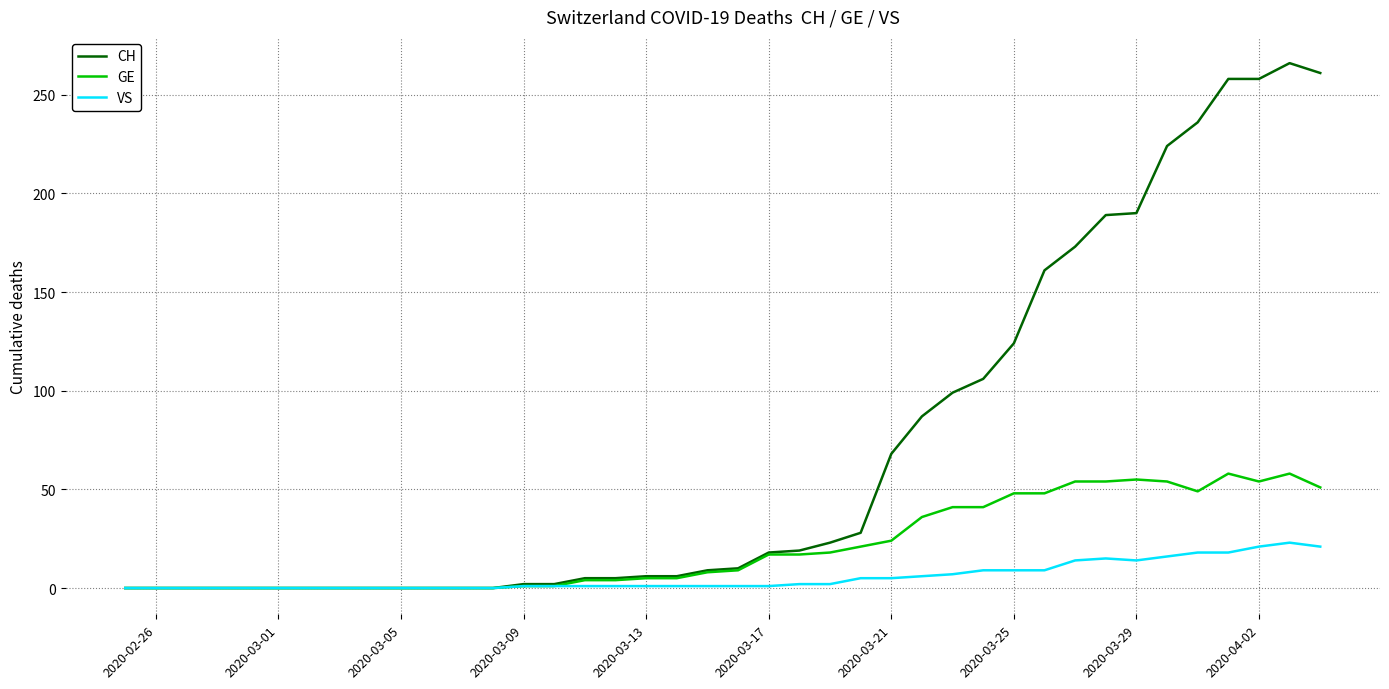

How many lines are shown in the chart?

3